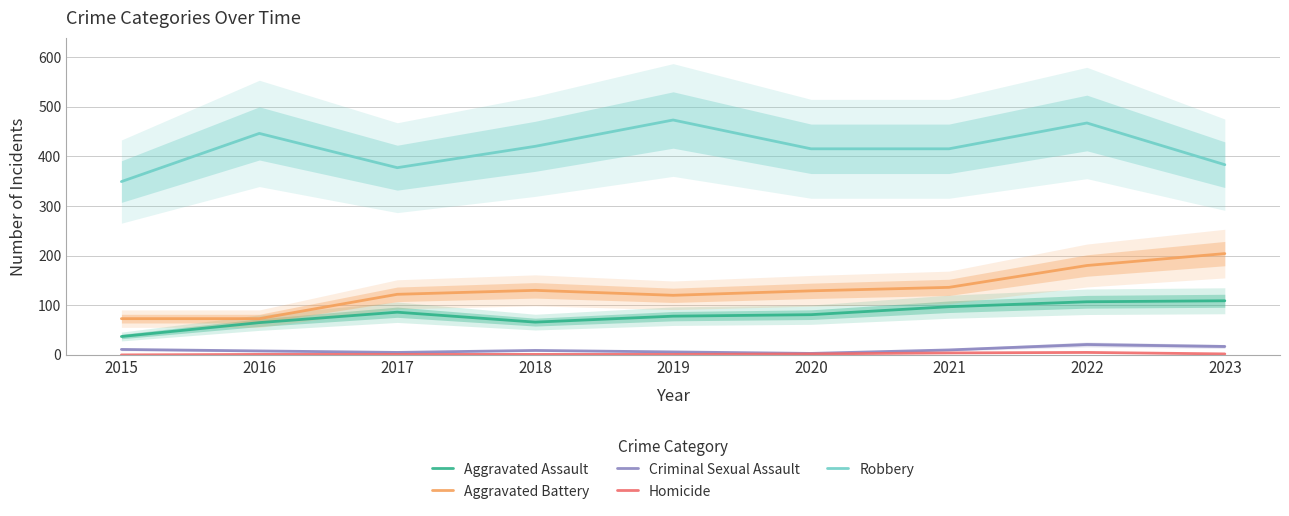

What is the total value across all series at 2020?

630